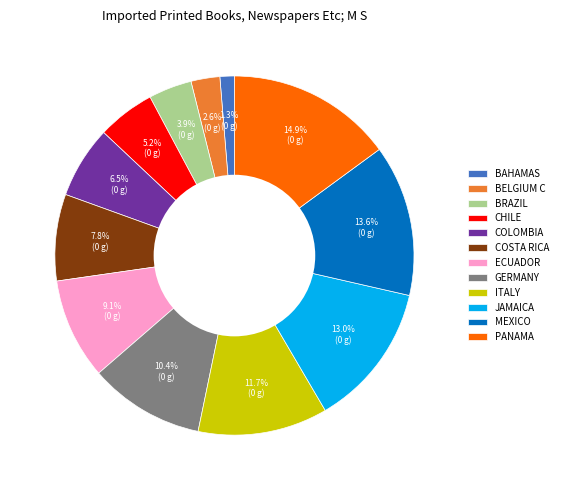

Which category has the biggest portion of the pie?

PANAMA